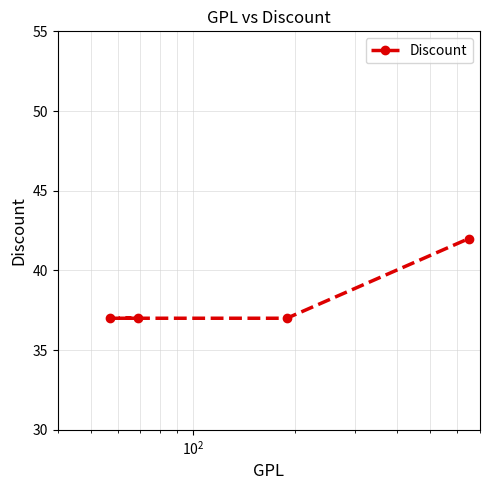

Reading left to right, extract all data points from this chart.

37	37	37	42